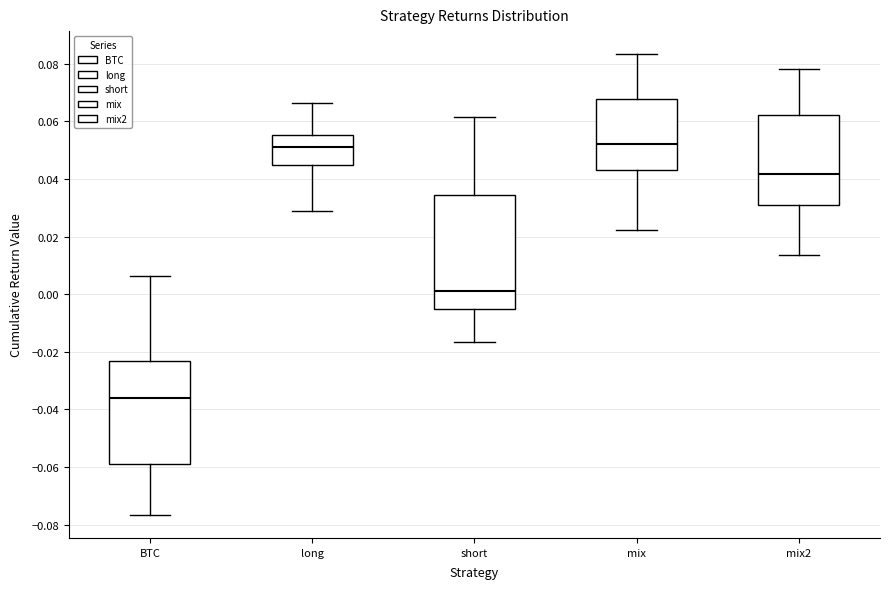

Reading left to right, transcribe this box plot: for each box, give where its median line is, the range the box spans, and where its two whiskers end, as read against the y-axis. The values are not printed on the chart, so give them approximately, as read against the axis.

BTC: median -0.036, box -0.060 to -0.024, whiskers -0.076 to 0.006
long: median 0.052, box 0.044 to 0.056, whiskers 0.028 to 0.066
short: median 0.002, box -0.006 to 0.034, whiskers -0.016 to 0.062
mix: median 0.052, box 0.042 to 0.068, whiskers 0.022 to 0.084
mix2: median 0.042, box 0.030 to 0.062, whiskers 0.014 to 0.078